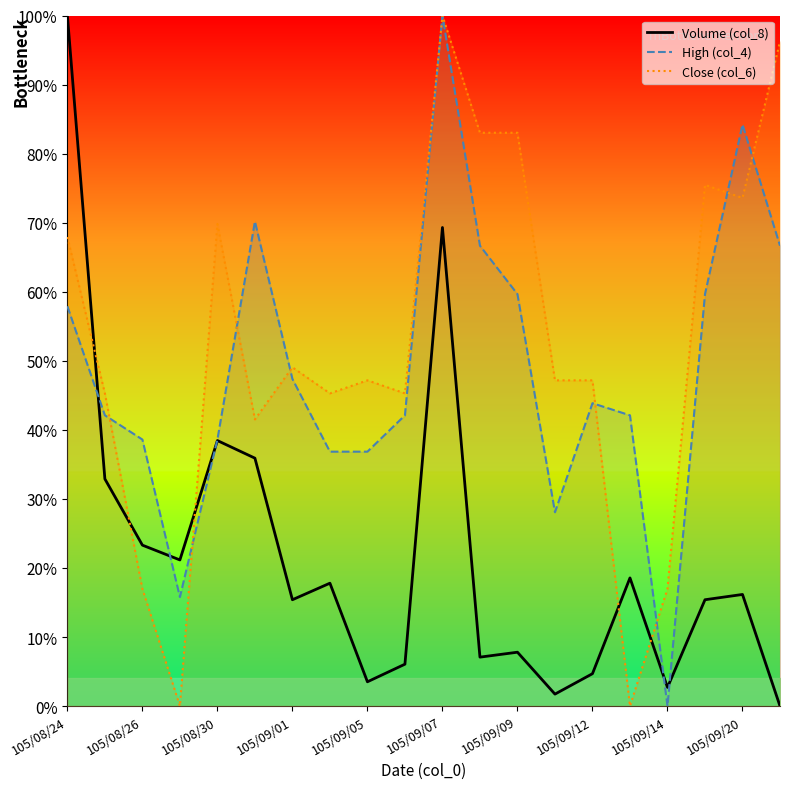

What is the difference between the maximum and minimum values in the Close (col_6) series?

100.0